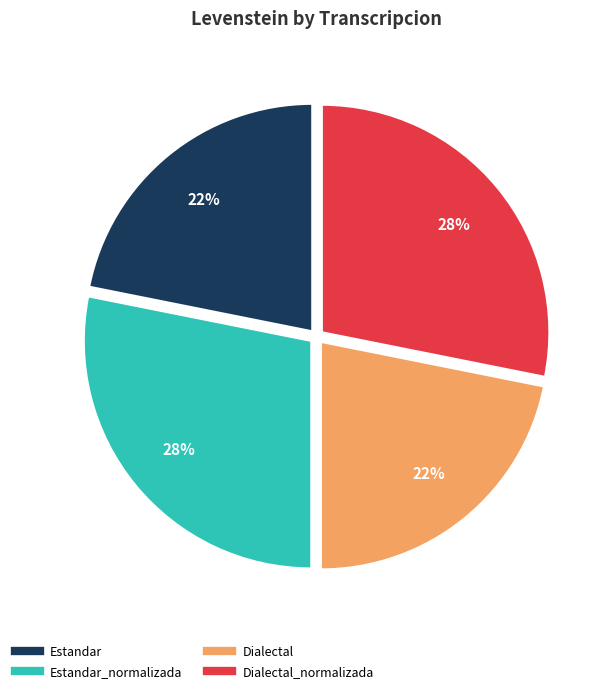

How many segments does this pie chart have?

4